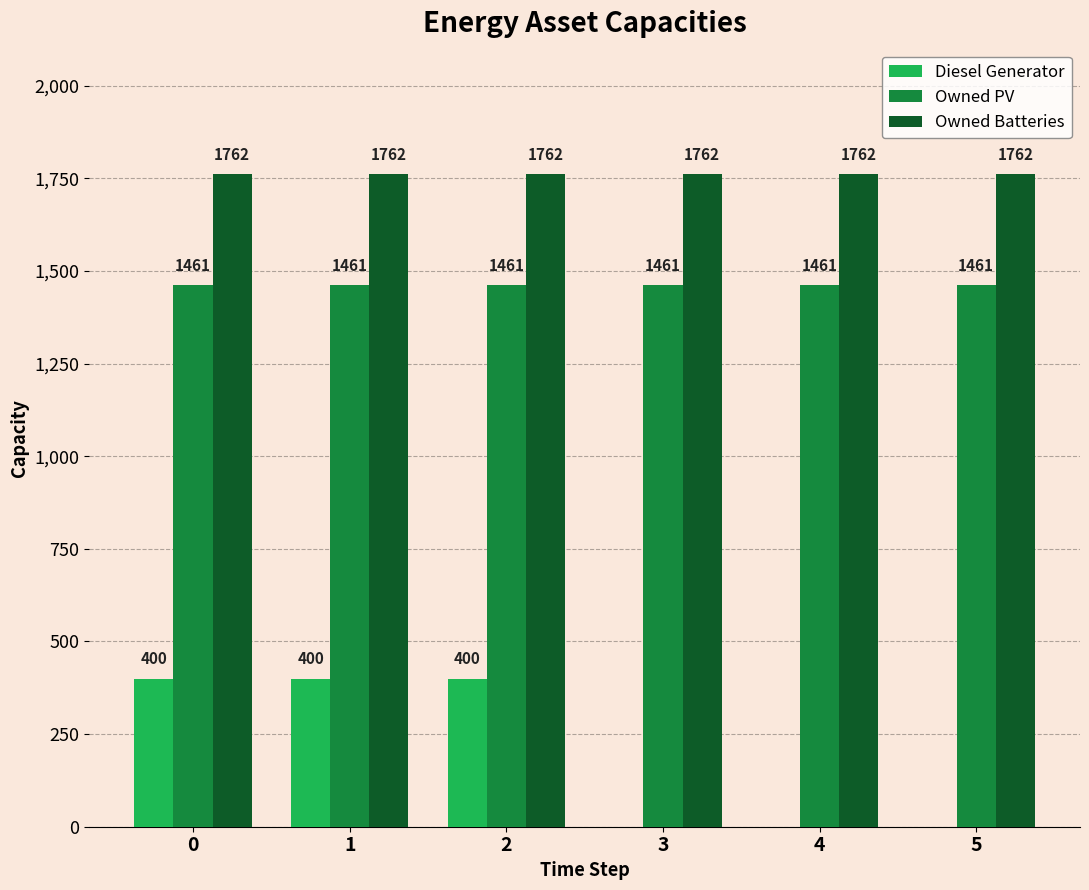

What value does the Owned PV series have at 3?

1461